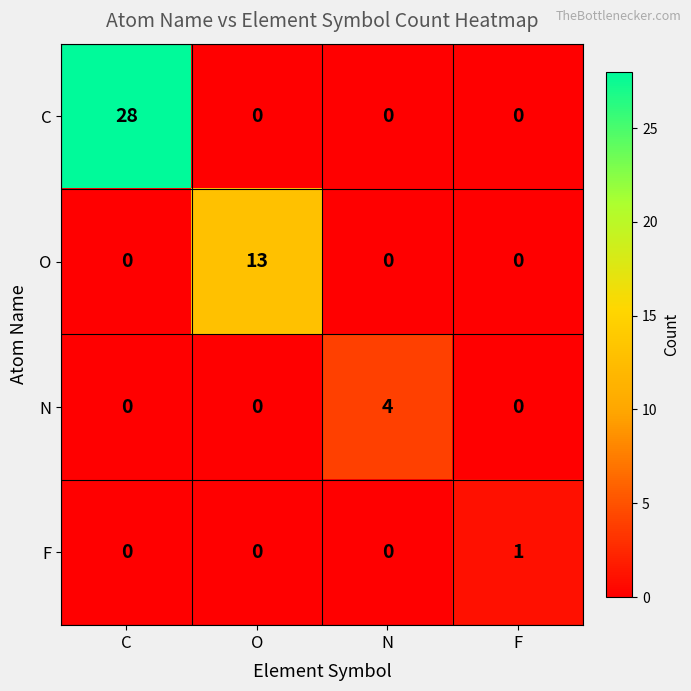

Which series has the widest spread of values?

C